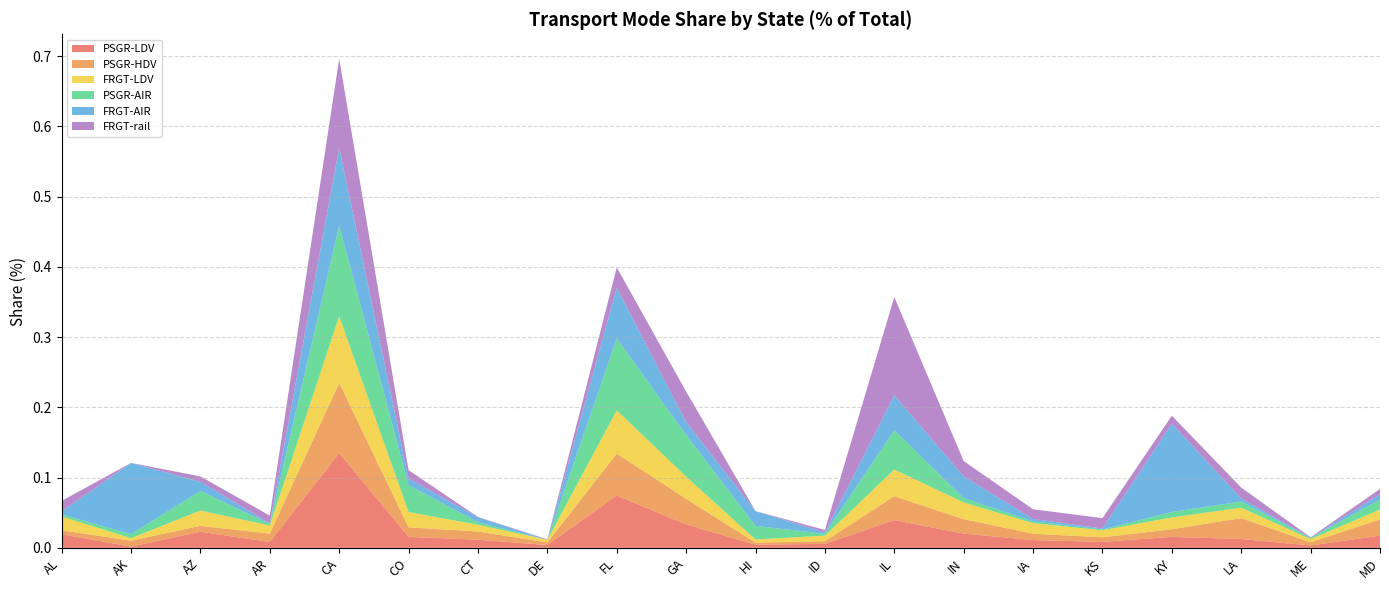

Reading left to right, list all the values displayed in this chart.

PSGR-LDV: 0.0	0.0	0.0	0.0	0.1	0.0	0.0	0.0	0.1	0.0	0.0	0.0	0.0	0.0	0.0	0.0	0.0	0.0	0.0	0.0
PSGR-HDV: 0.0	0.0	0.0	0.0	0.1	0.0	0.0	0.0	0.1	0.0	0.0	0.0	0.0	0.0	0.0	0.0	0.0	0.0	0.0	0.0
FRGT-LDV: 0.0	0.0	0.0	0.0	0.1	0.0	0.0	0.0	0.1	0.0	0.0	0.0	0.0	0.0	0.0	0.0	0.0	0.0	0.0	0.0
PSGR-AIR: 0.0	0.0	0.0	0.0	0.1	0.0	0.0	0.0	0.1	0.1	0.0	0.0	0.1	0.0	0.0	0.0	0.0	0.0	0.0	0.0
FRGT-AIR: 0.0	0.1	0.0	0.0	0.1	0.0	0.0	0.0	0.1	0.0	0.0	0.0	0.0	0.0	0.0	0.0	0.1	0.0	0.0	0.0
FRGT-rail: 0.0	0.0	0.0	0.0	0.1	0.0	0.0	0.0	0.0	0.0	0.0	0.0	0.1	0.0	0.0	0.0	0.0	0.0	0.0	0.0